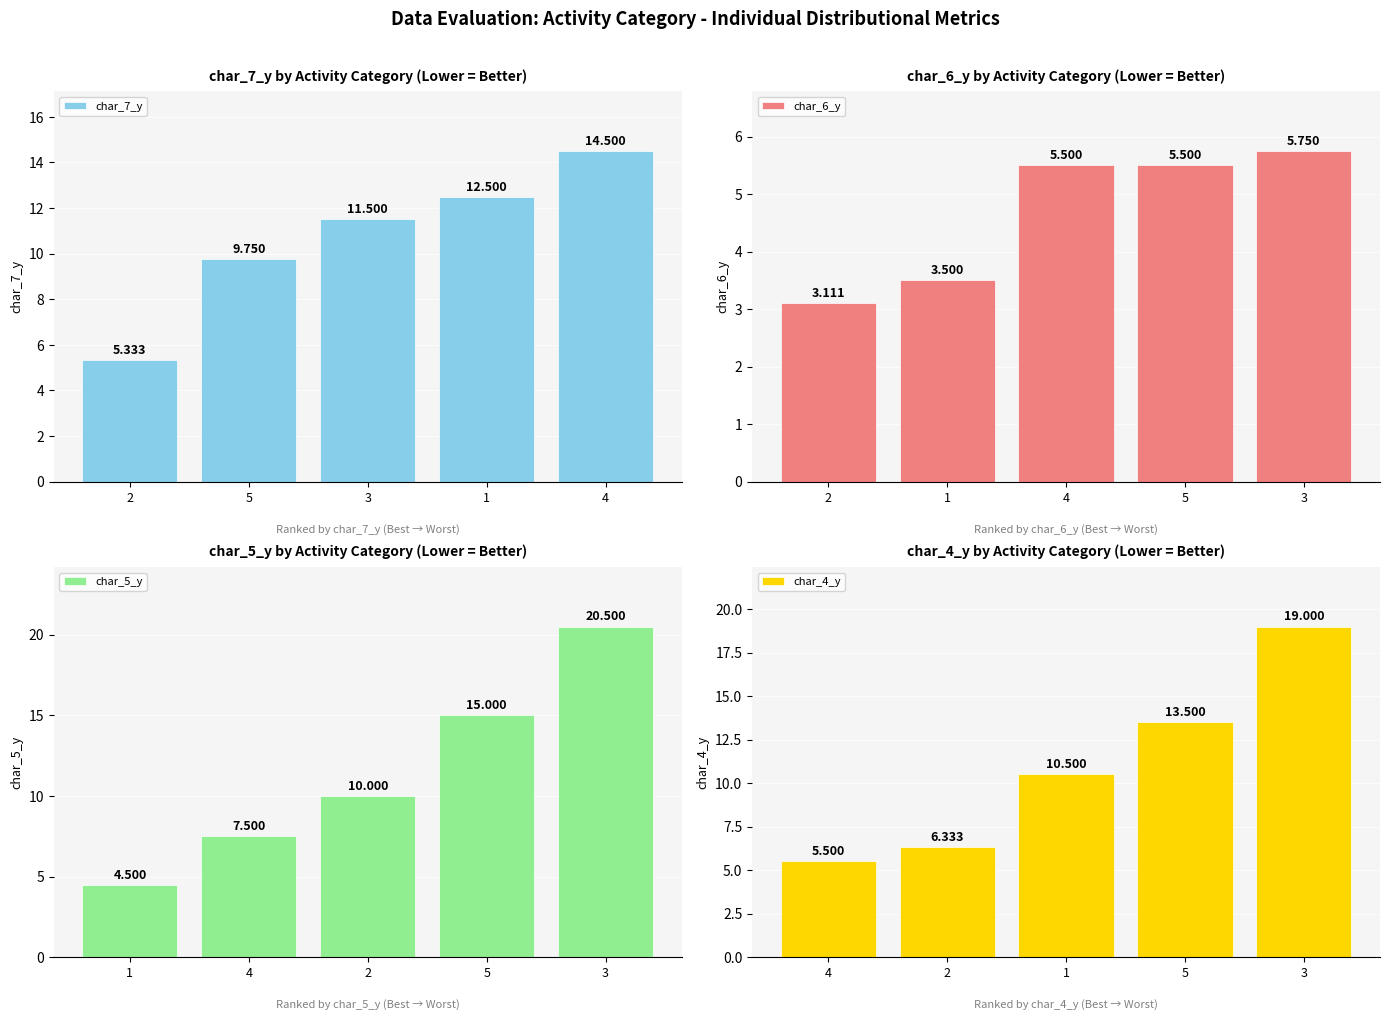

Reading right to left, list all the values displayed in this chart.

char_7_y: 14.5	12.5	11.5	9.8	5.3
char_6_y: 5.8	5.5	5.5	3.5	3.1
char_5_y: 20.5	15.0	10.0	7.5	4.5
char_4_y: 19.0	13.5	10.5	6.3	5.5